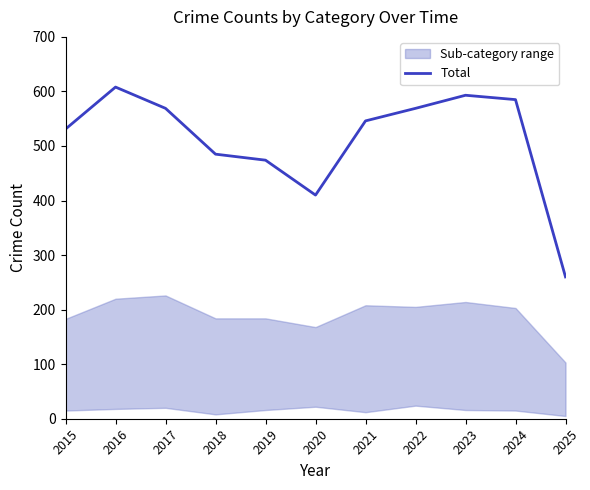

Reading left to right, extract all data points from this chart.

2015=531	2016=608	2017=569	2018=485	2019=474	2020=410	2021=546	2022=569	2023=593	2024=585	2025=260